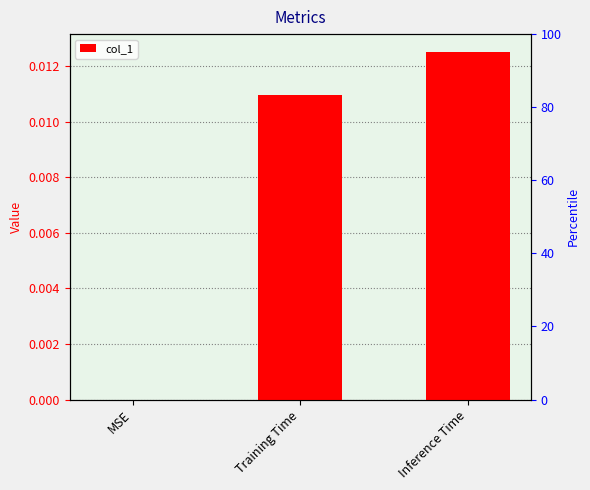

What is the label of the 1st bar from the right?

Inference Time